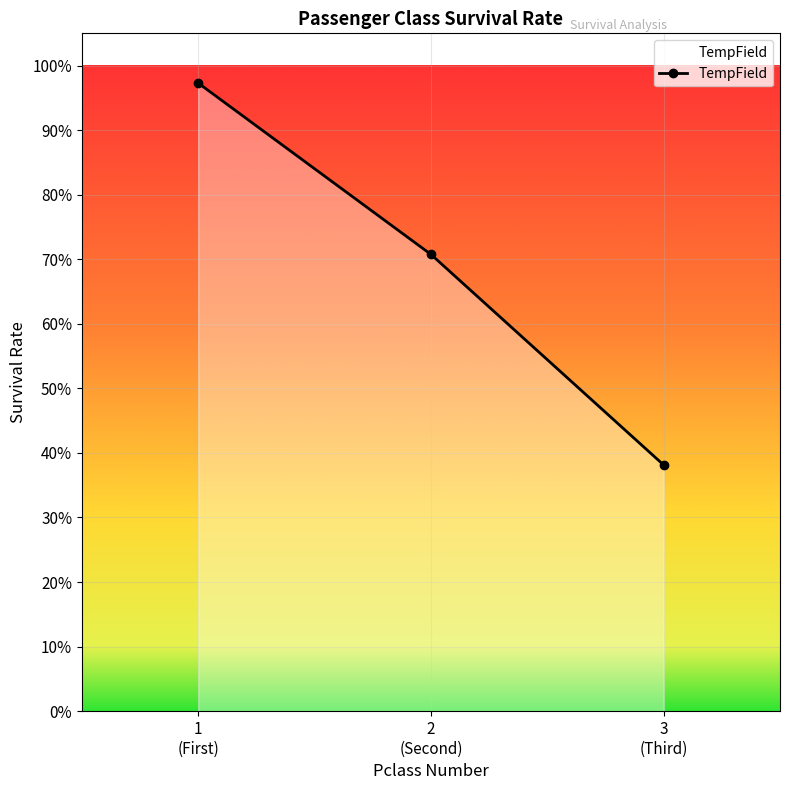

What is the sum of the values at 2
(Second) and 3
(Third)?

1.1